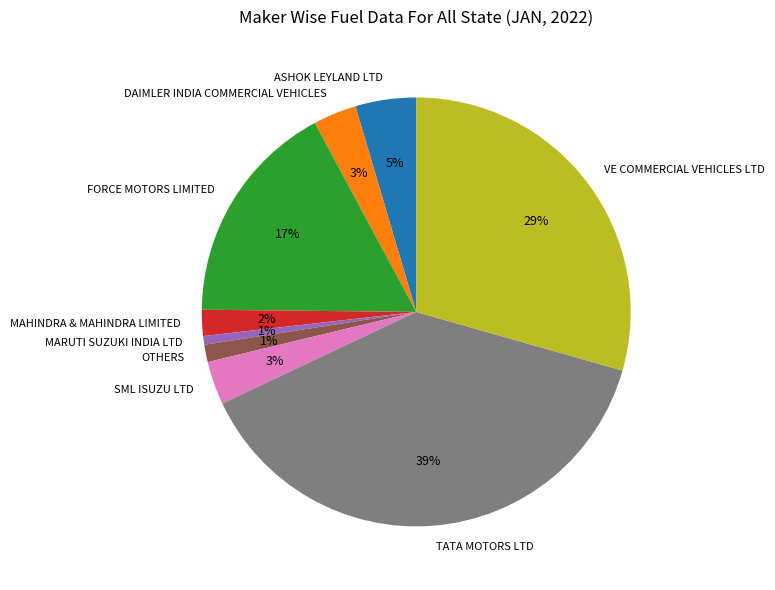

Is VE COMMERCIAL VEHICLES LTD the majority of the pie?

No